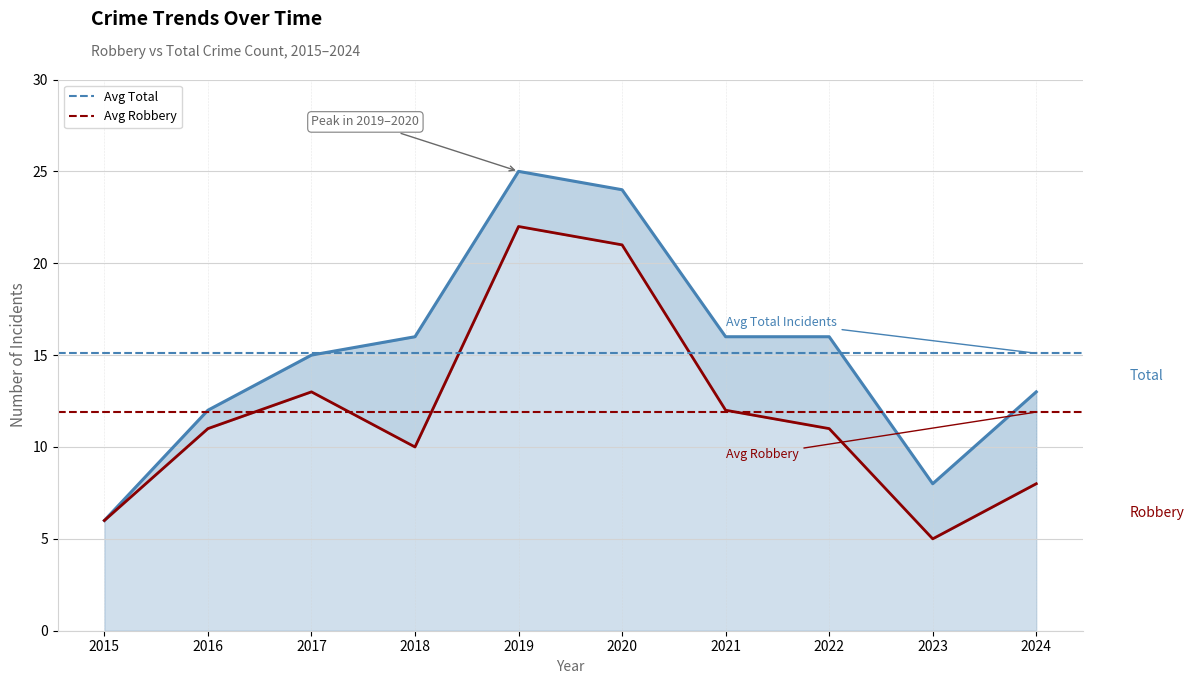

What is the value of the Robbery point at the 4th from the left?

10